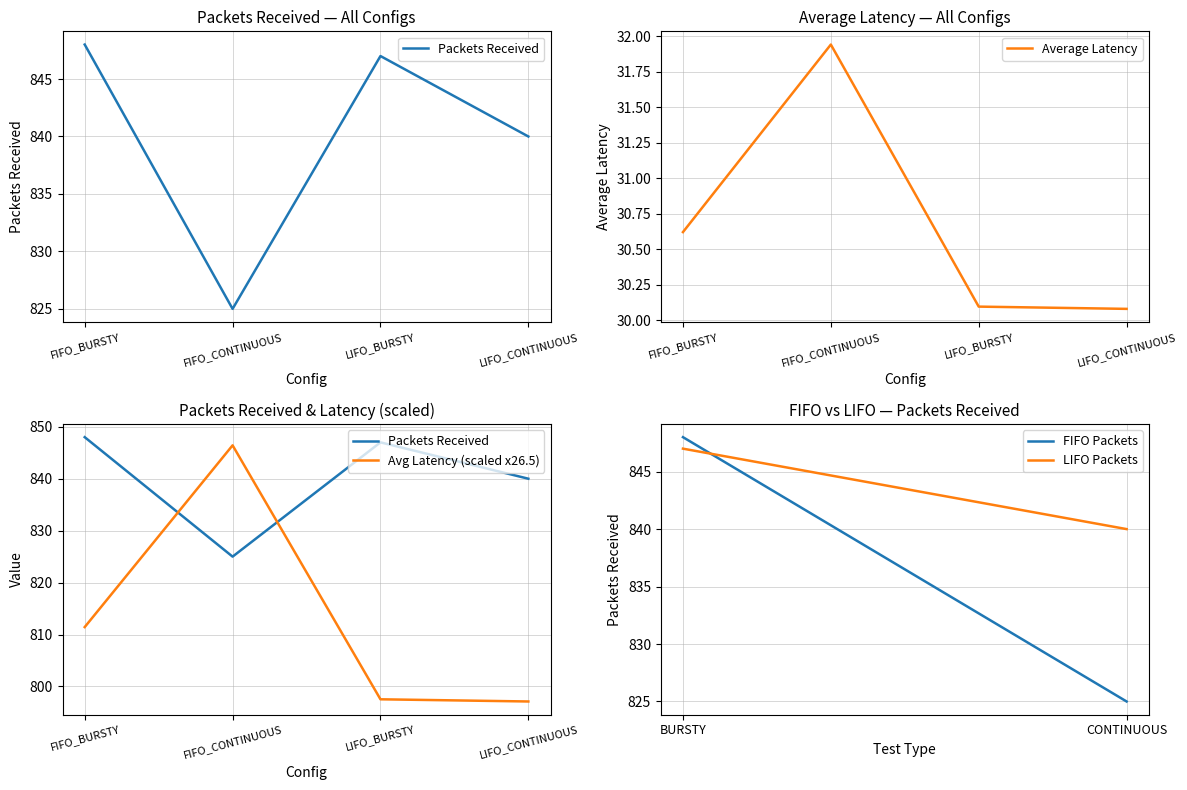

At how many categories does at least one series exceed 294?

4